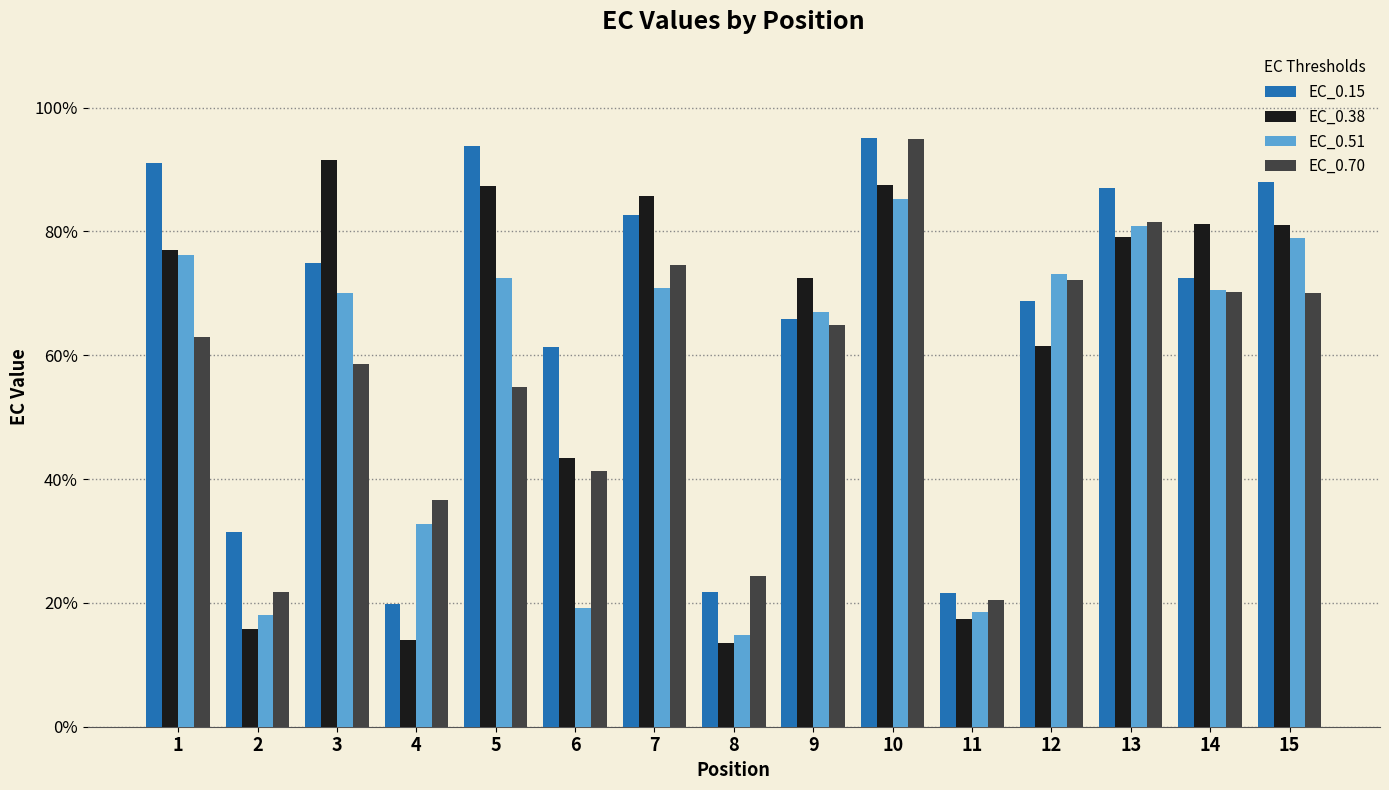

What is the total value across all series at 2?

87.1